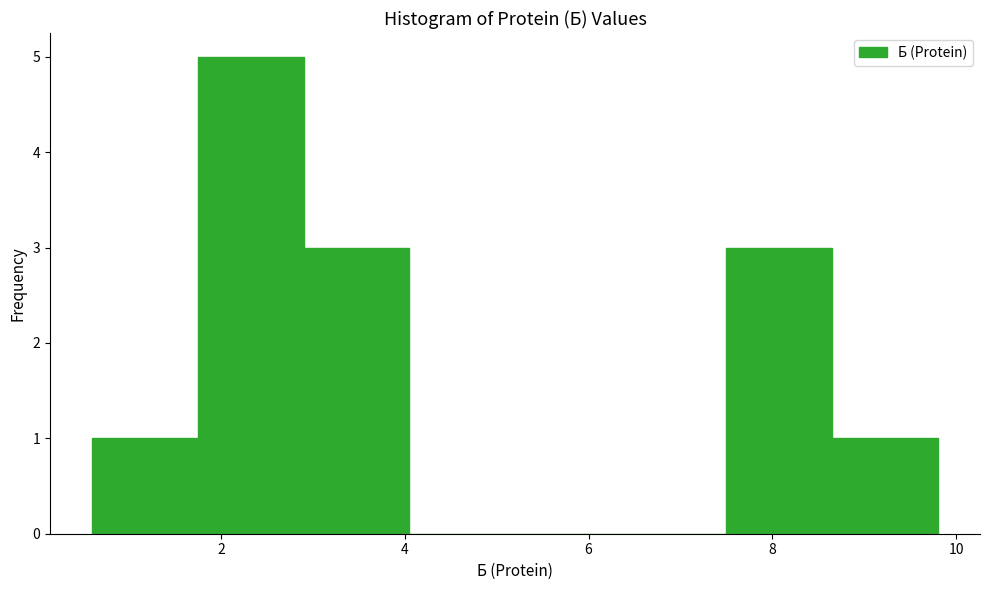

Reading left to right, transcribe this chart: for each bar, give the range it covers on the x-axis and its height. Neither the bar edges nor the heights are printed on the chart, so give them approximately, as read against the axes.

0.60 to 1.75: 1
1.75 to 2.90: 5
2.90 to 4.05: 3
4.05 to 5.20: 0
5.20 to 6.35: 0
6.35 to 7.50: 0
7.50 to 8.65: 3
8.65 to 9.80: 1